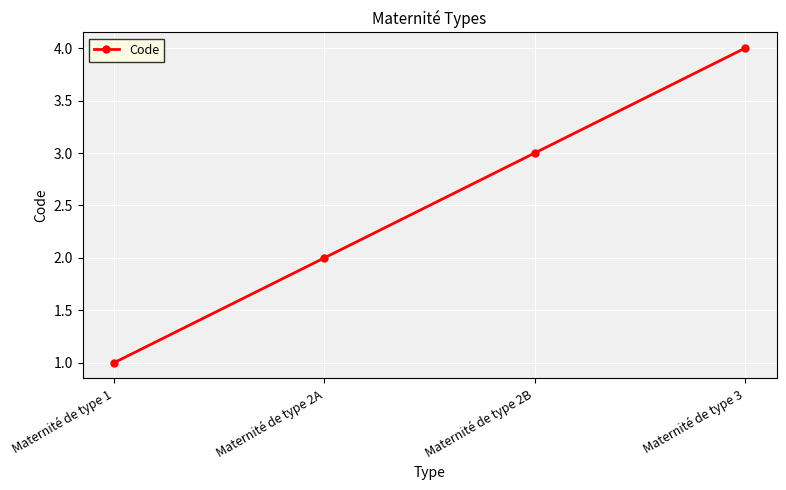

The chart shows a value of 4 at Maternité de type 3. True or false?

True